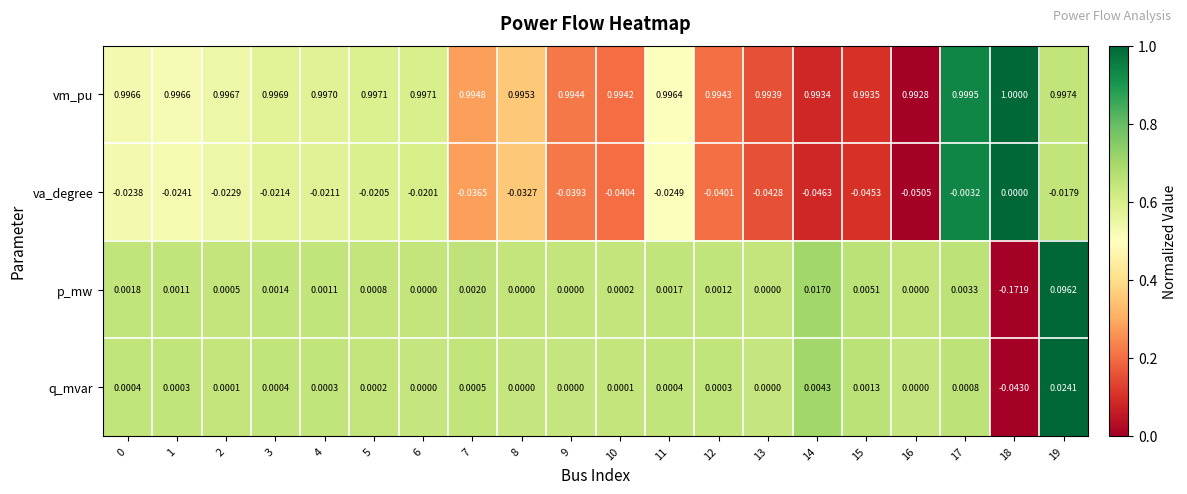

Which label corresponds to the largest value in the chart?

18